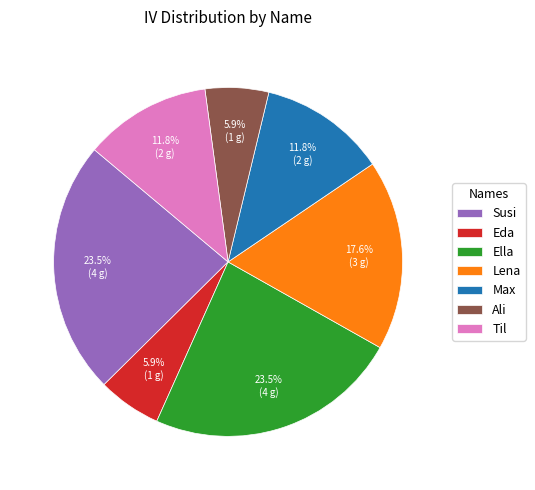

True or false: Lena accounts for 18% of the total.

True